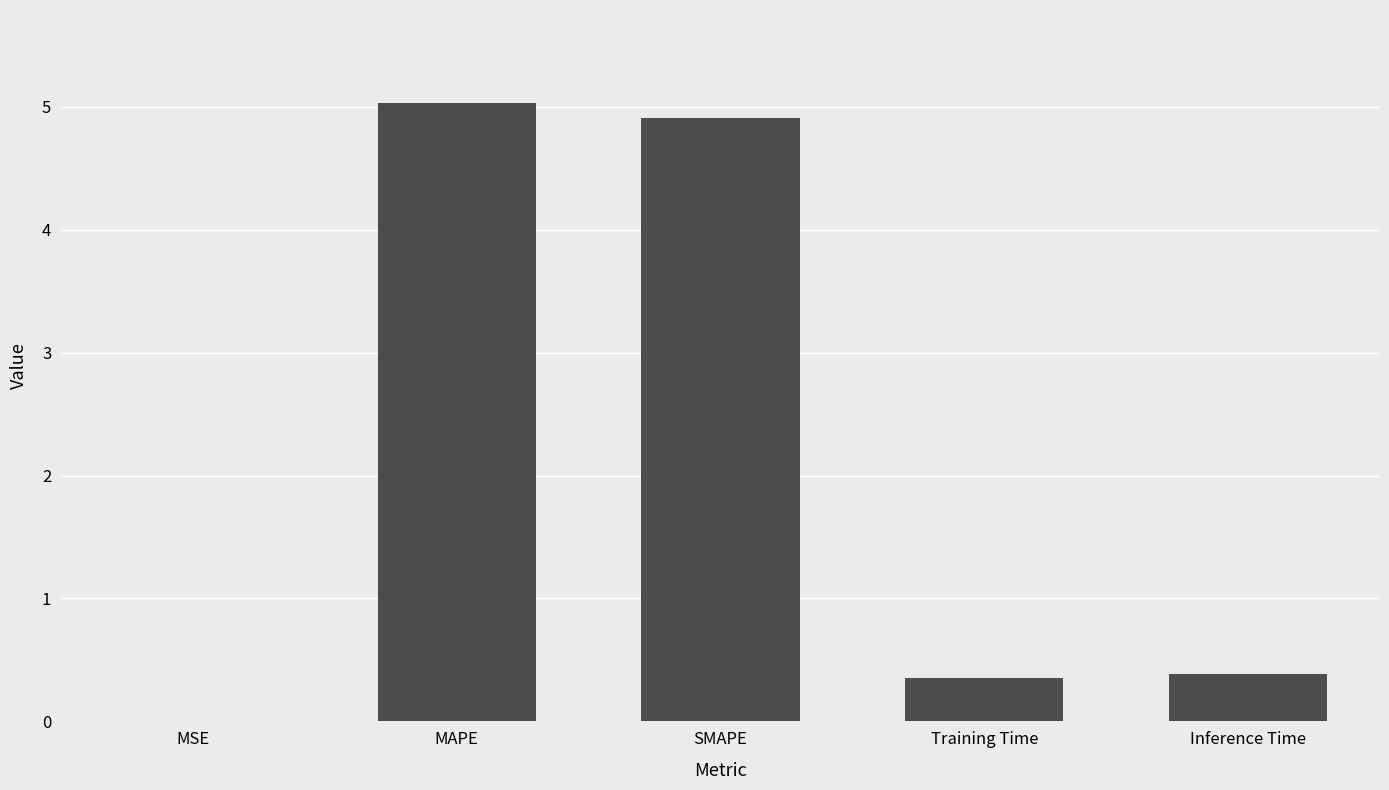

Which has a higher value, MSE or SMAPE?

SMAPE